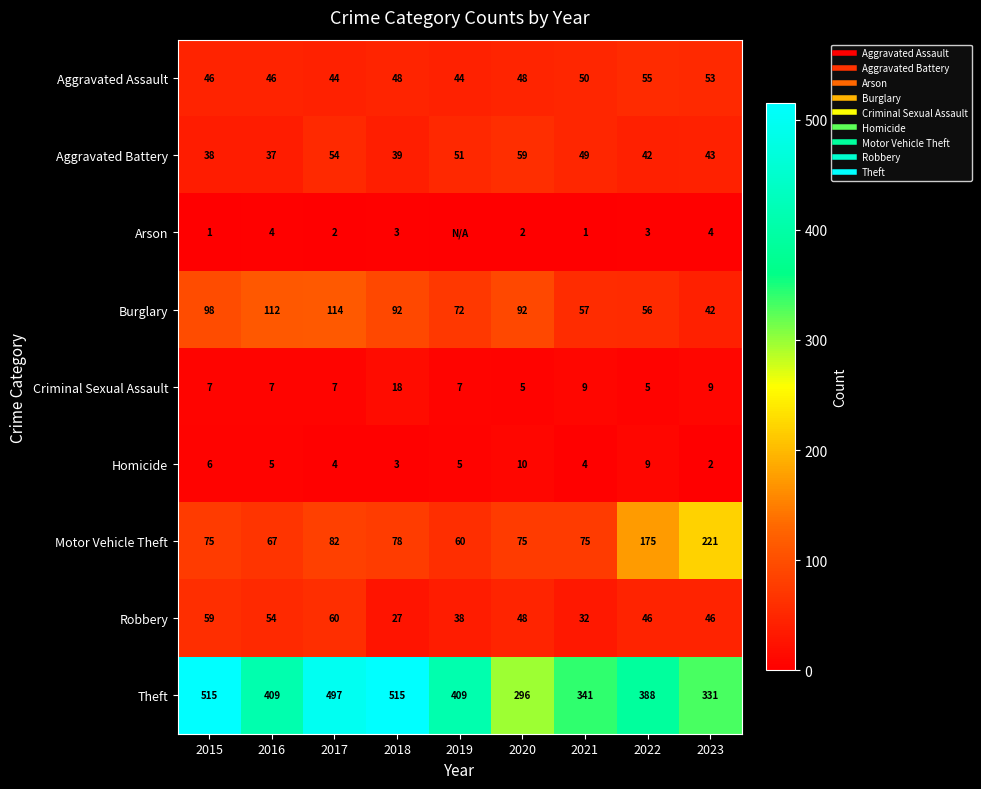

How many values in the Criminal Sexual Assault series exceed 7?

3